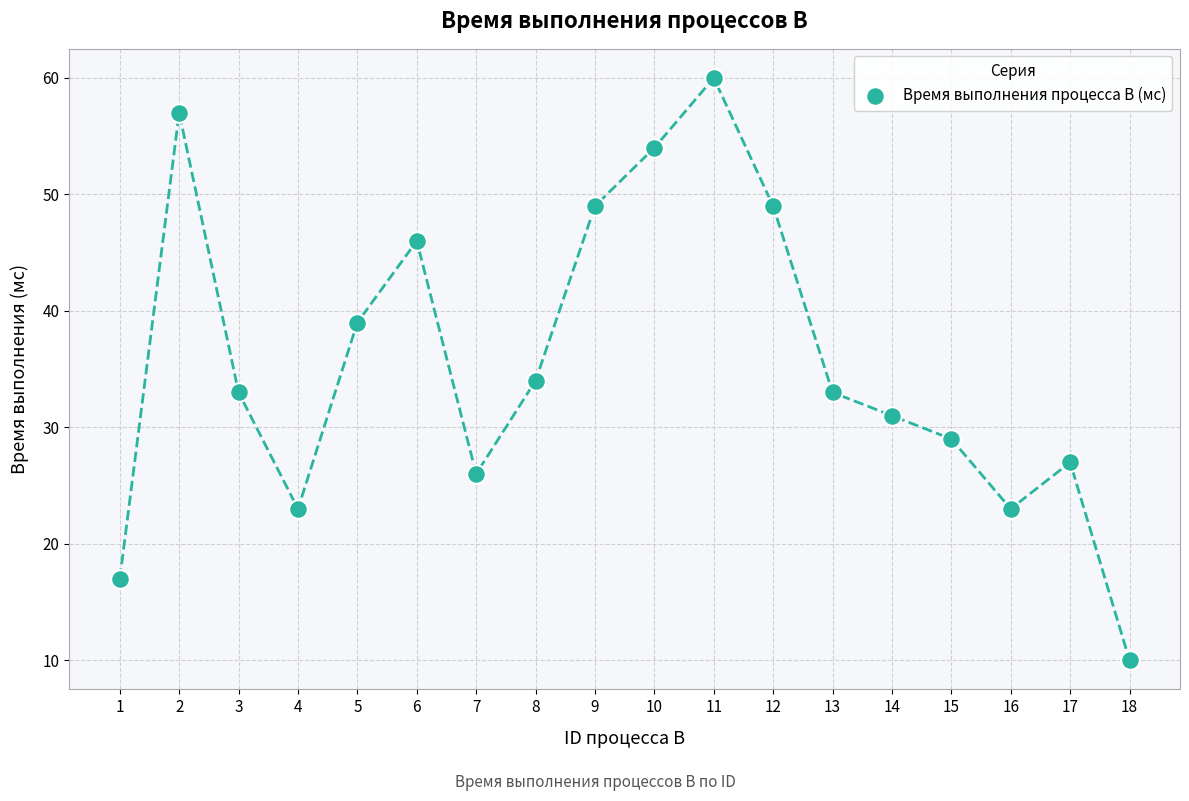

What Y value in the scatter plot is closest to 35?

34